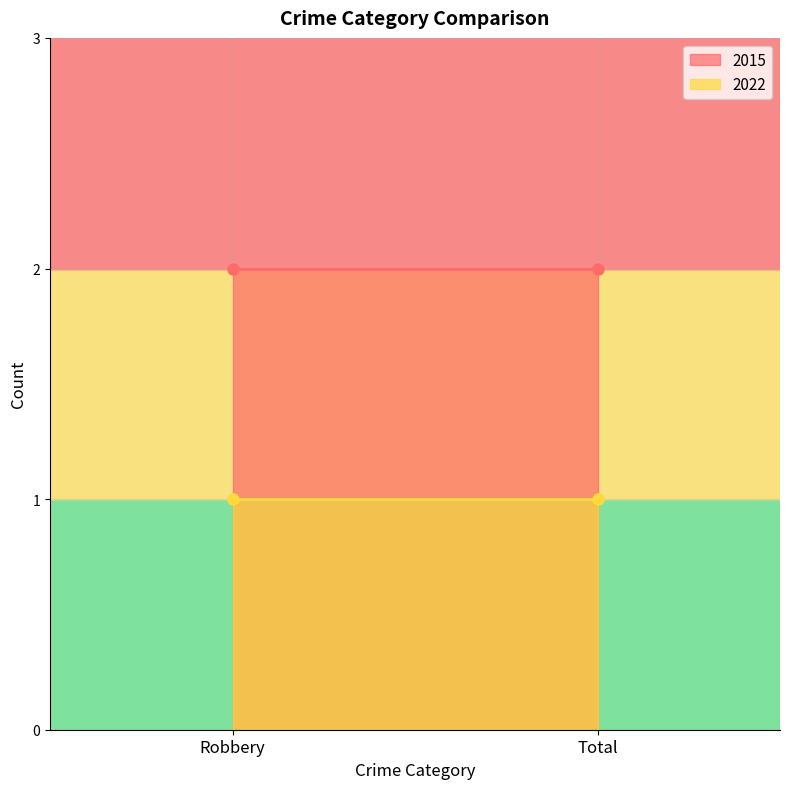

The 2022 series shows 1 at Total. True or false?

True